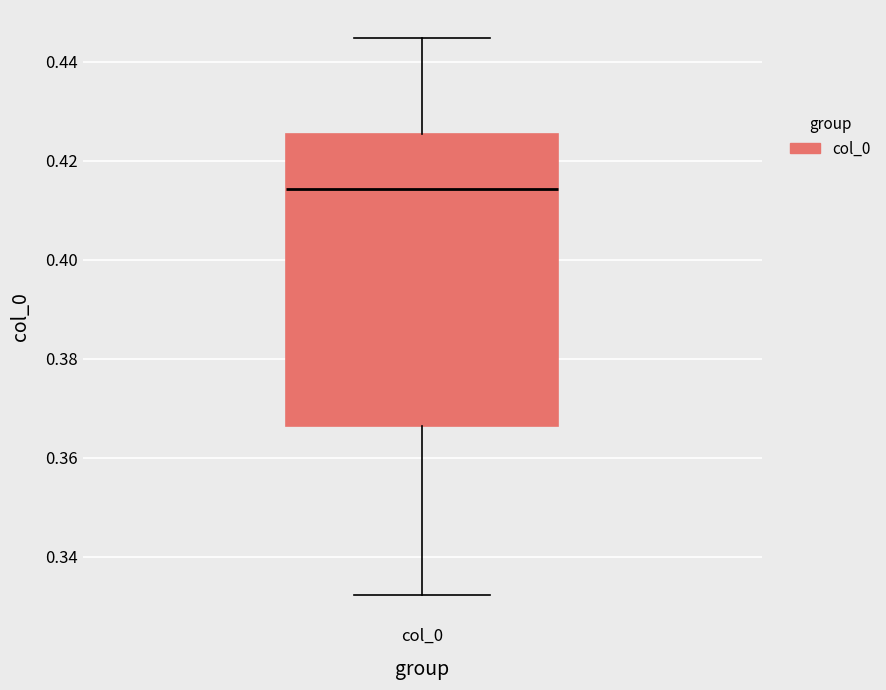

Transcribe this box plot: give where the median line is, the range the box spans, and where the two whiskers end, as read against the y-axis. The values are not printed on the chart, so give them approximately, as read against the axis.

median 0.414, box 0.366 to 0.426, whiskers 0.332 to 0.444